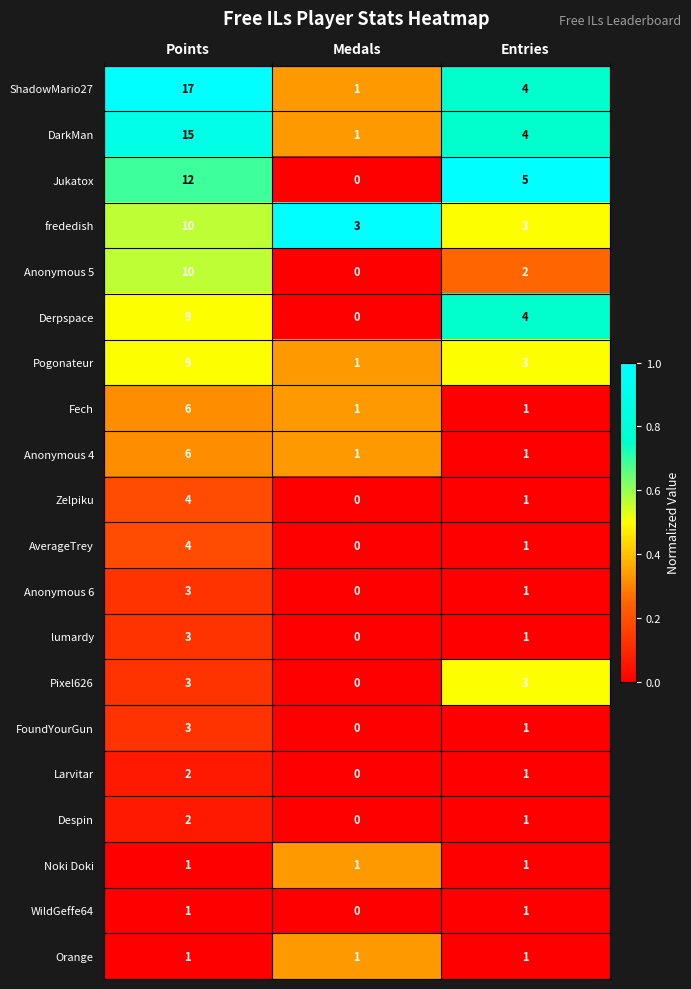

What is the difference between the maximum and minimum values in the Pixel626 series?

3